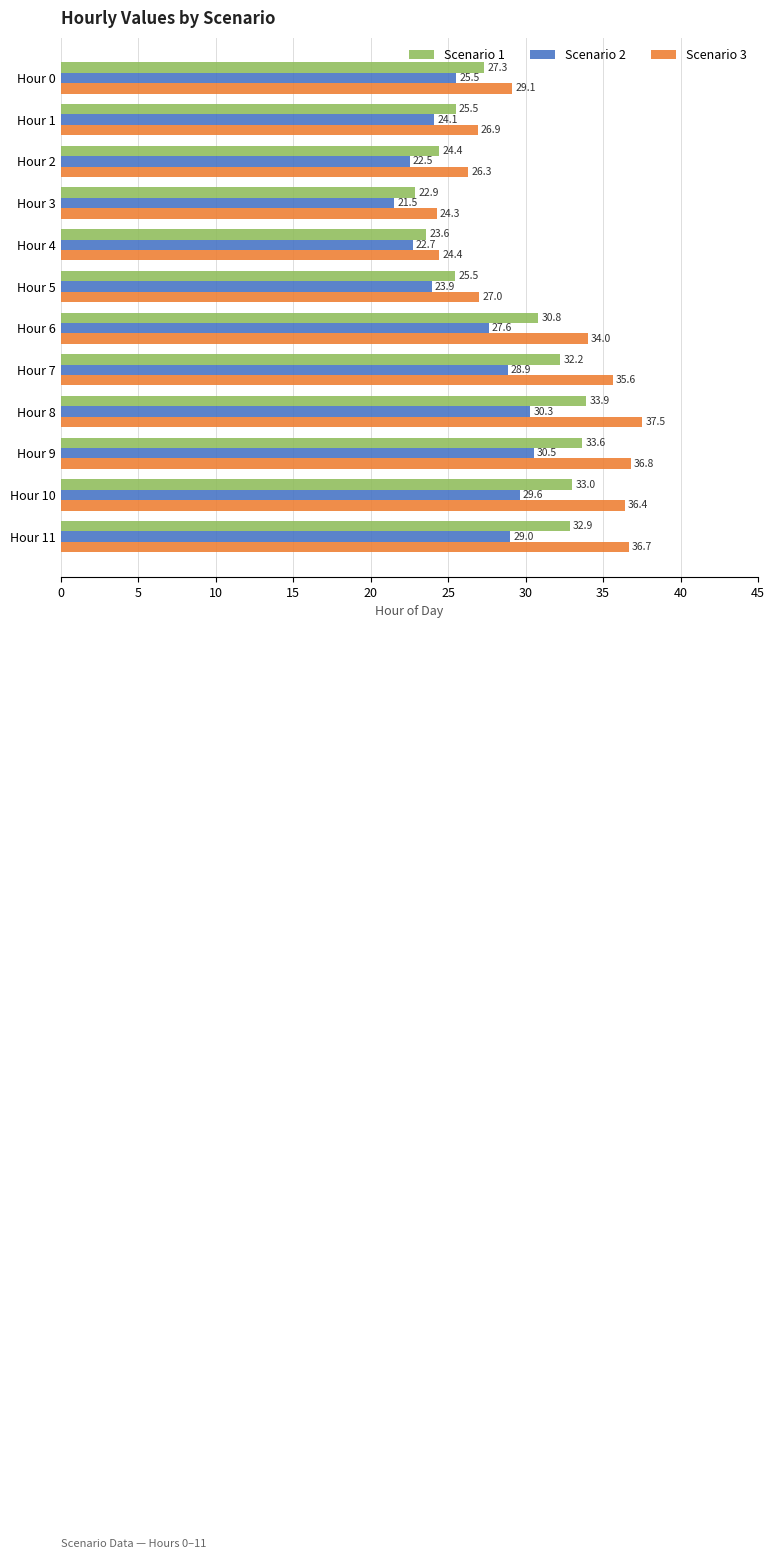

List the series in order of their overall mean, highest first.

Scenario 3, Scenario 1, Scenario 2